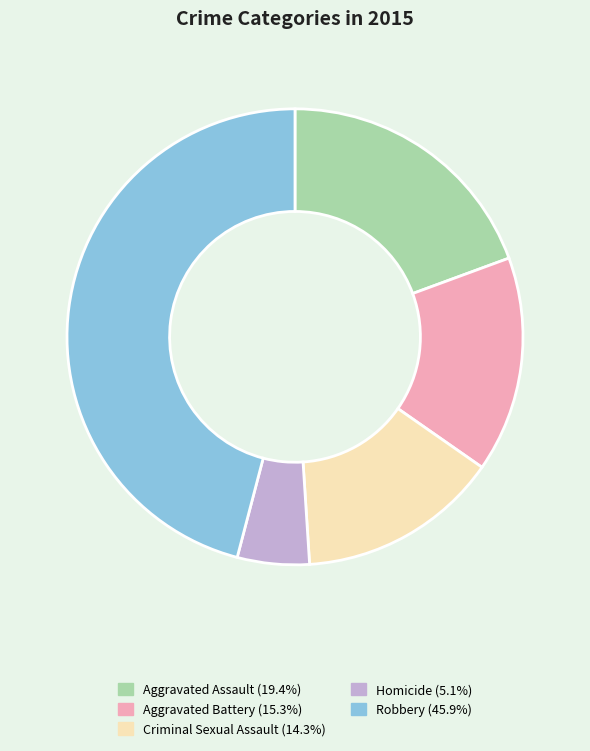

Which category has the biggest portion of the pie?

Robbery